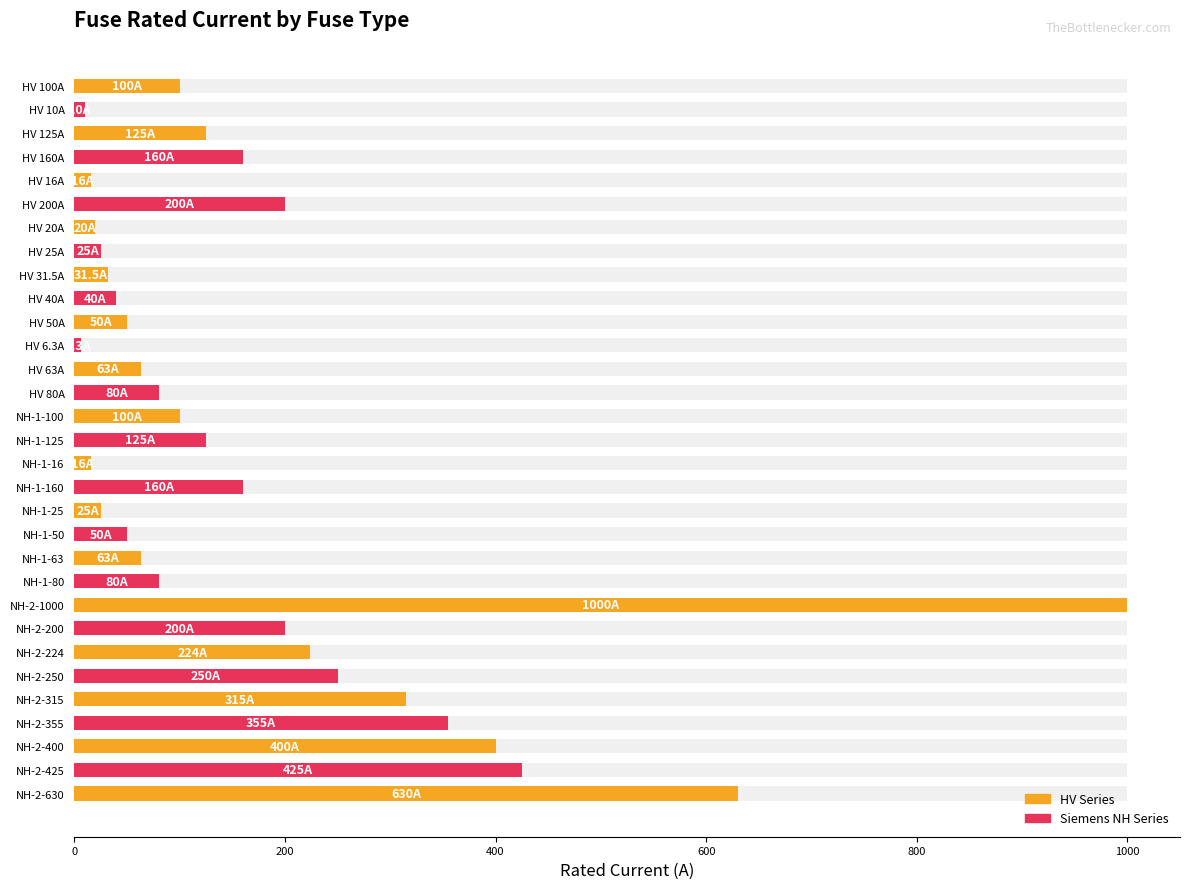

Reading left to right, transcribe all the data shown in this chart.

100.0	10.0	125.0	160.0	16.0	200.0	20.0	25.0	31.5	40.0	50.0	6.3	63.0	80.0	100.0	125.0	16.0	160.0	25.0	50.0	63.0	80.0	1000.0	200.0	224.0	250.0	315.0	355.0	400.0	425.0	630.0